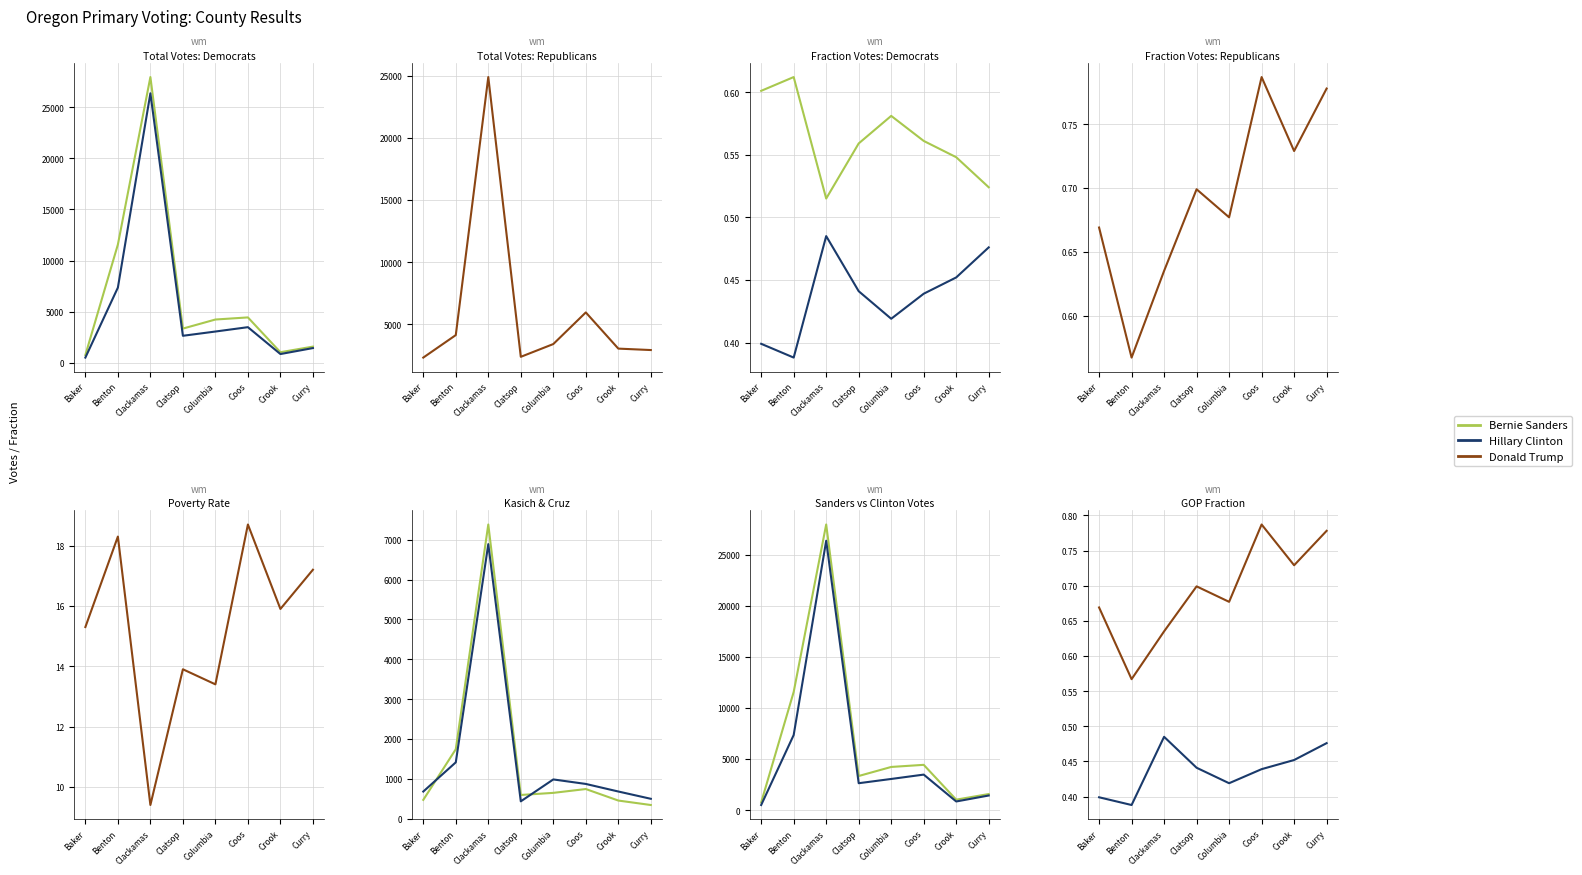

What is the total value across all series at Clackamas?

42245.1